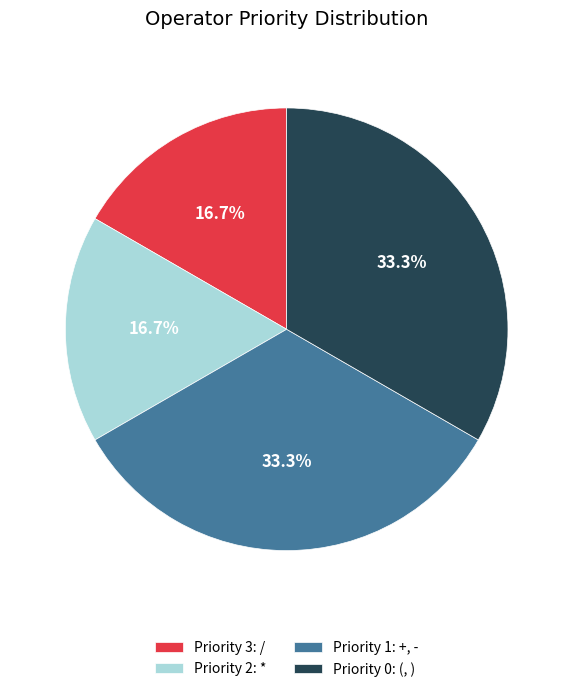

How many slices are in this pie chart?

4